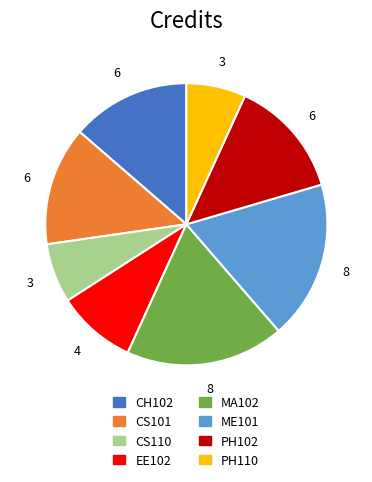

Combined, do CS110 and ME101 account for over 50%?

No